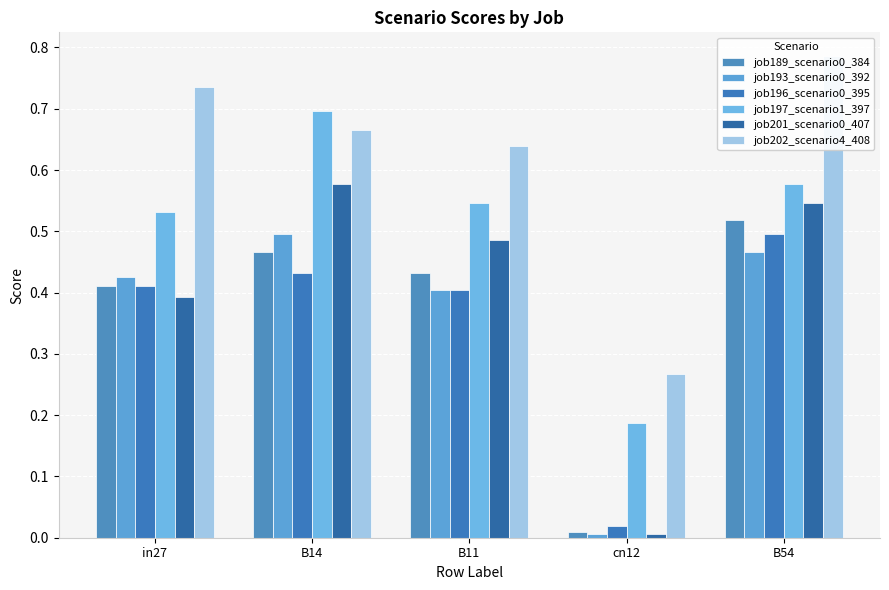

List the series in order of their peak value, lowest first.

job193_scenario0_392, job196_scenario0_395, job189_scenario0_384, job201_scenario0_407, job197_scenario1_397, job202_scenario4_408